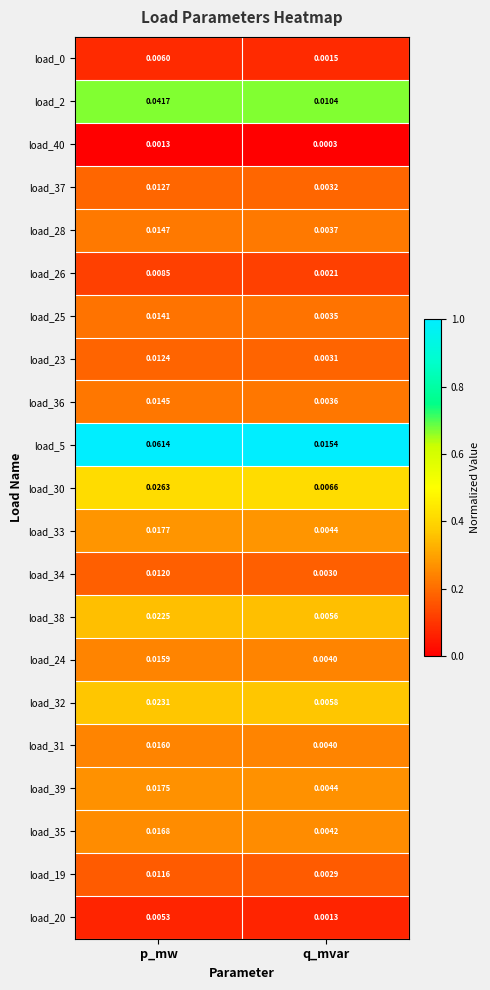

At which category does the chart reach its peak across all series?

p_mw